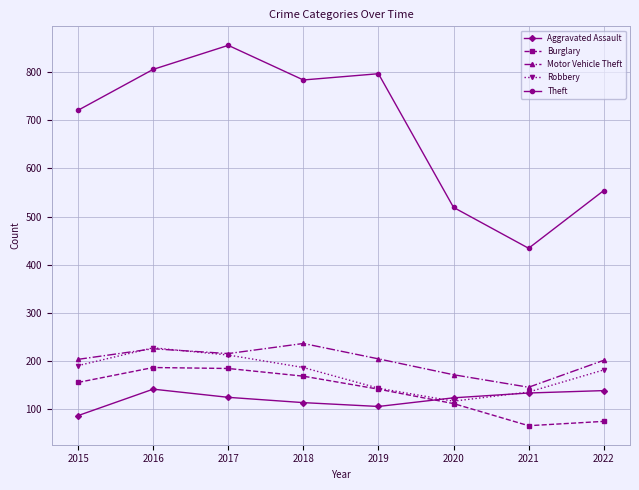

True or false: Aggravated Assault has a value of 60 at 2019.

False